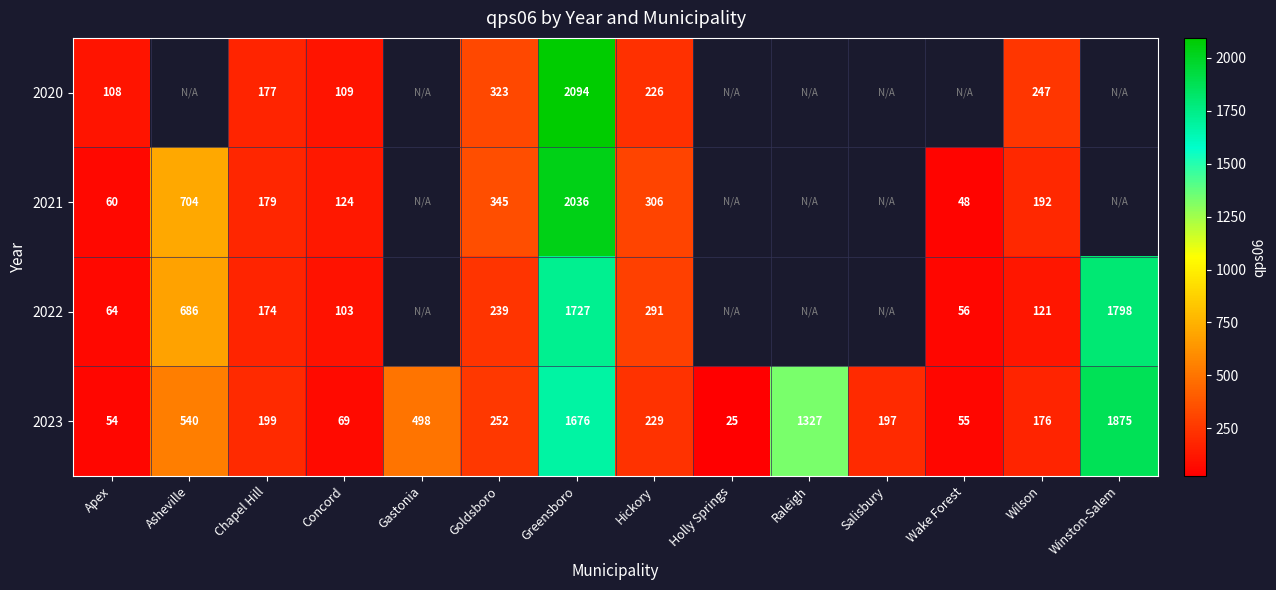

Rank the series at Wilson from lowest to highest value.

2022, 2023, 2021, 2020